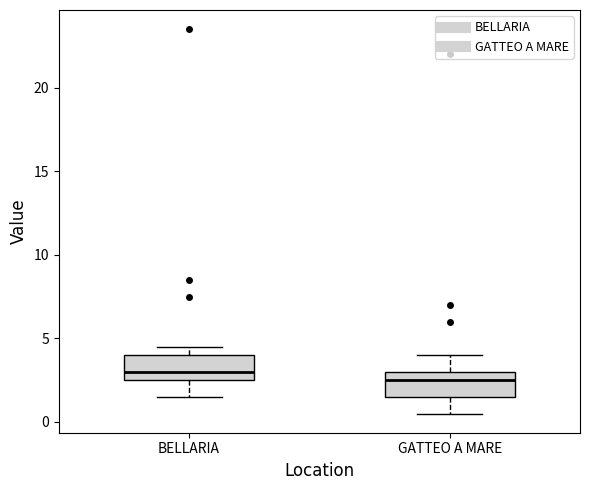

Which box has the lowest median line?

GATTEO A MARE